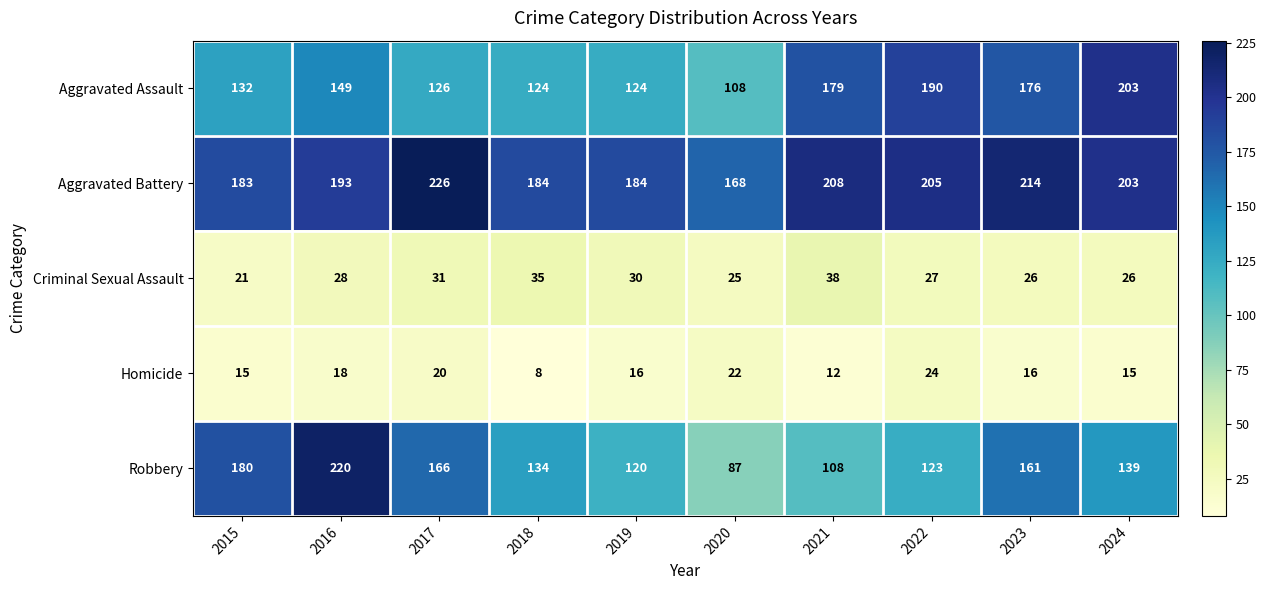

At how many categories does at least one series exceed 187?

6